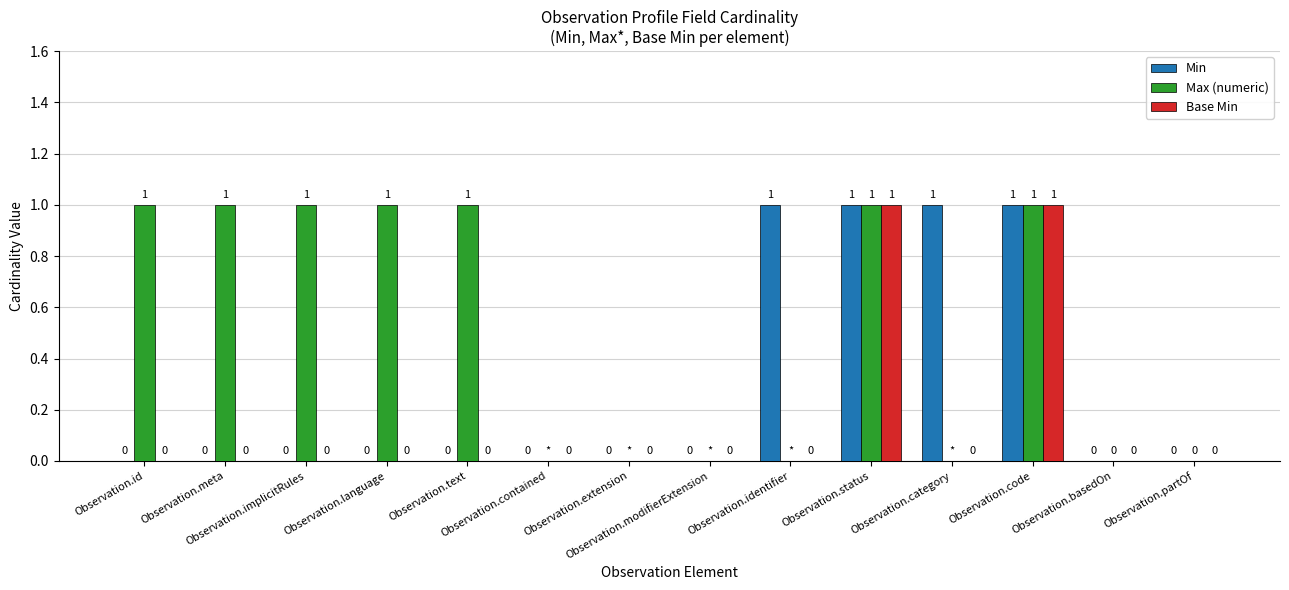

Which series has the largest total across all categories?

Max (numeric)